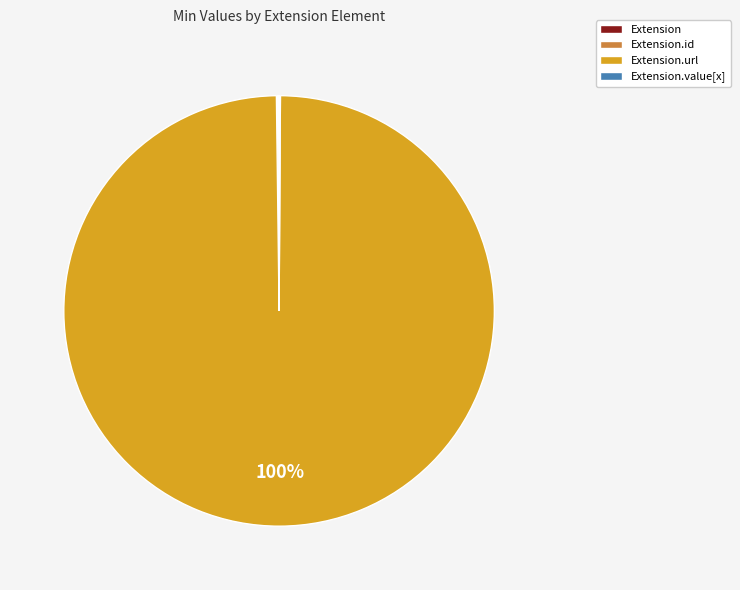

Is there a majority slice in this chart?

Yes